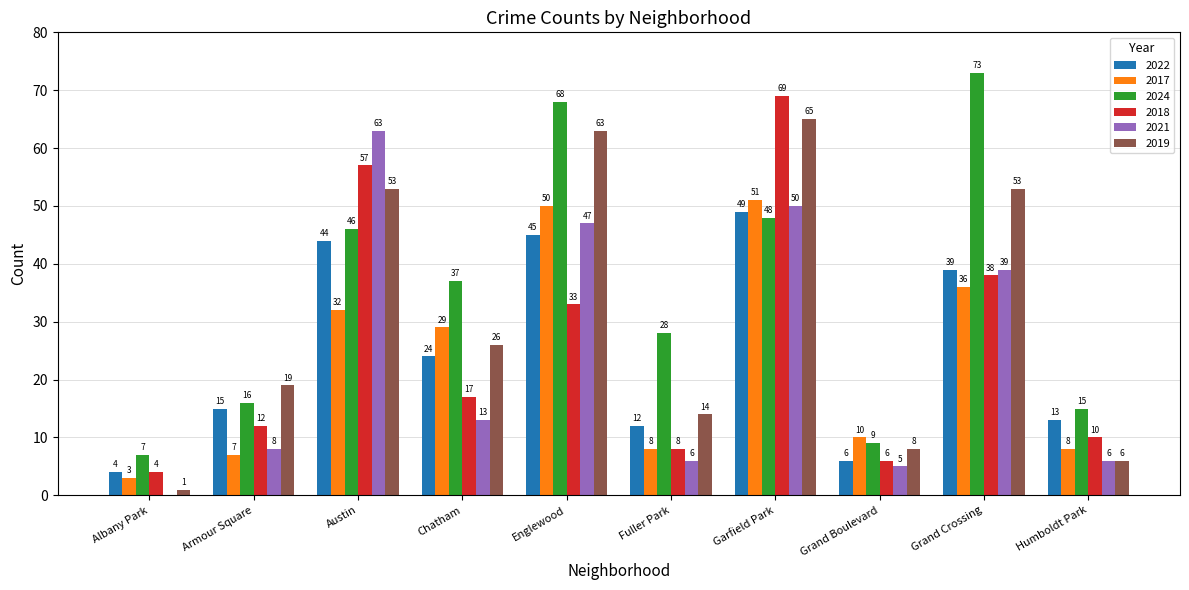

At which category is the sum across all series the highest?

Garfield Park